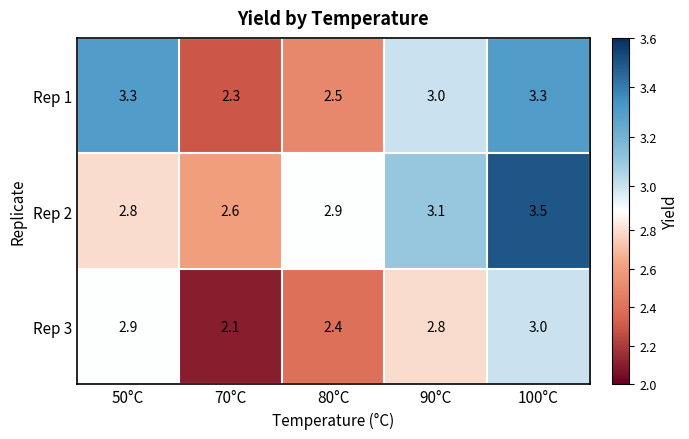

Is it true that Rep 1 equals 2.5 at 80°C?

True